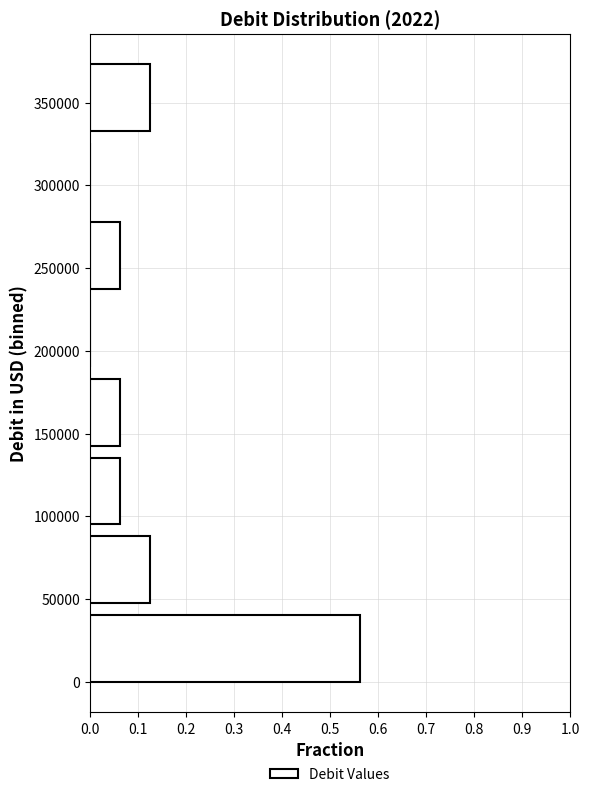

Reading bottom to top, list every bar in this chart as the range it spans on the y-axis followed by its length. Neither the bar edges nor the lengths are printed on the chart, so give them approximately, as read against the axes.

0 to 50000: 0.56
50000 to 95000: 0.13
95000 to 145000: 0.06
145000 to 190000: 0.06
190000 to 240000: 0
240000 to 285000: 0.06
285000 to 335000: 0
335000 to 380000: 0.13